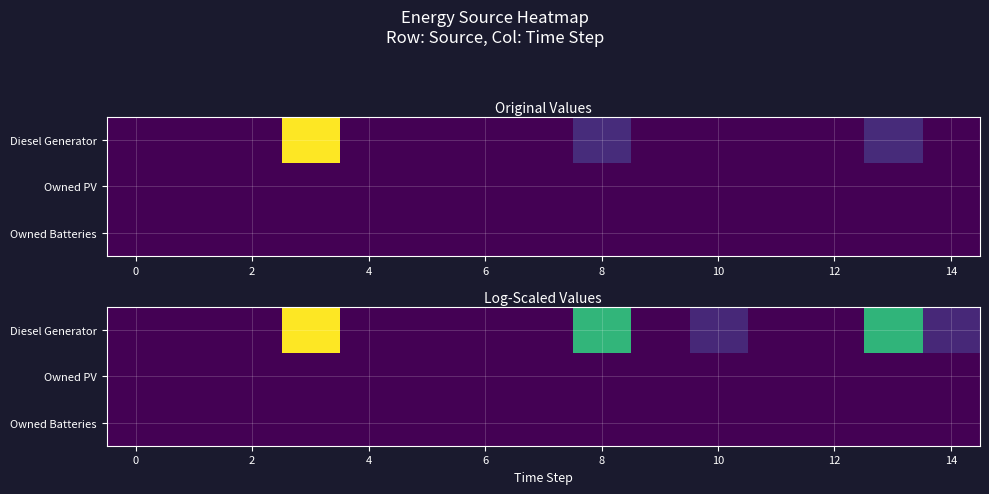

Is it true that Diesel Generator equals 6.5 at 8?

False